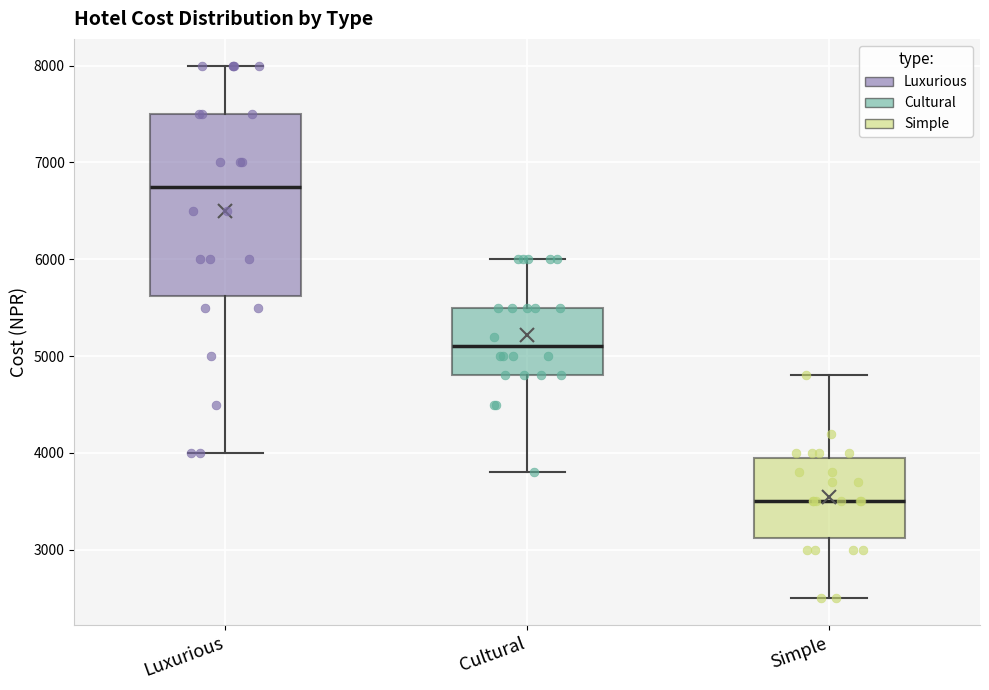

Reading left to right, transcribe this box plot: for each box, give where its median line is, the range the box spans, and where its two whiskers end, as read against the y-axis. The values are not printed on the chart, so give them approximately, as read against the axis.

Luxurious: median 6800, box 5600 to 7500, whiskers 4000 to 8000
Cultural: median 5100, box 4800 to 5500, whiskers 3800 to 6000
Simple: median 3500, box 3100 to 4000, whiskers 2500 to 4800